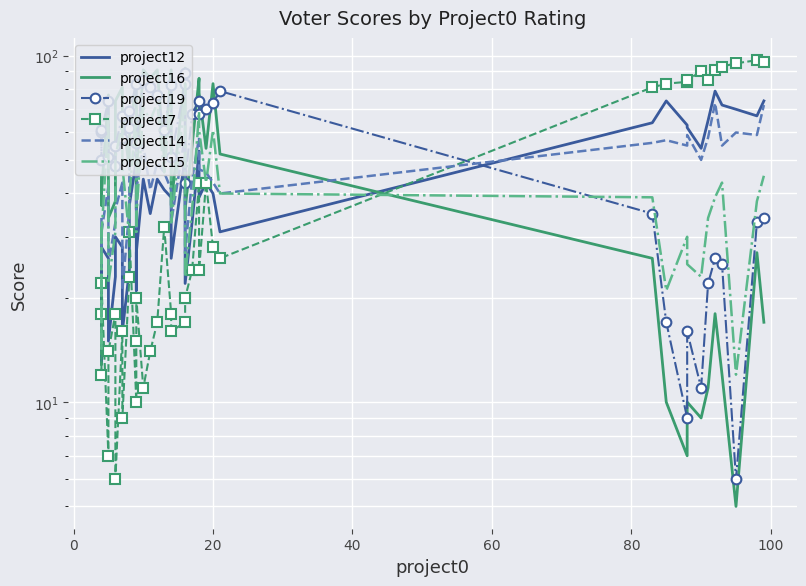

True or false: project19 and project7 intersect in this chart.

True